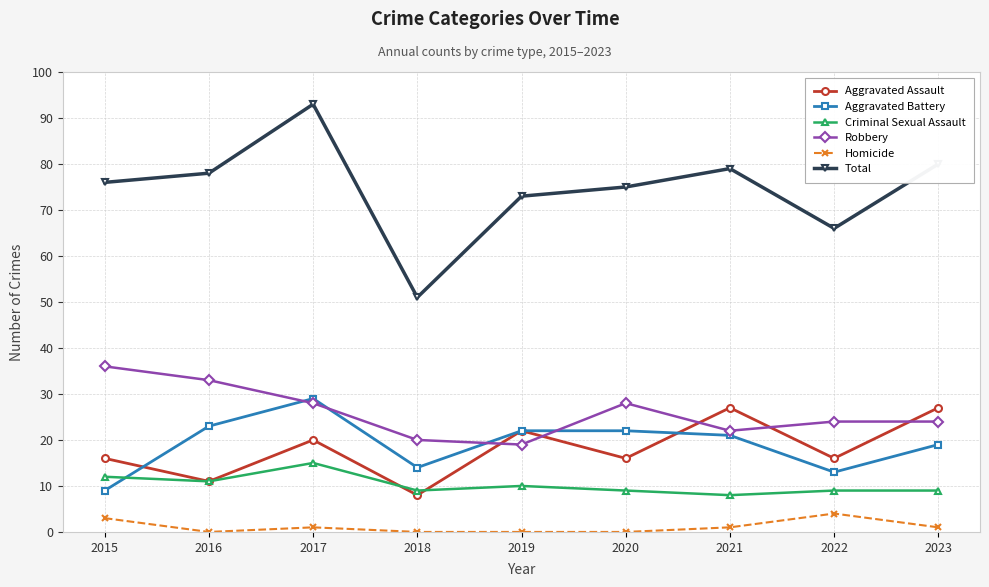

How many lines are shown in the chart?

6